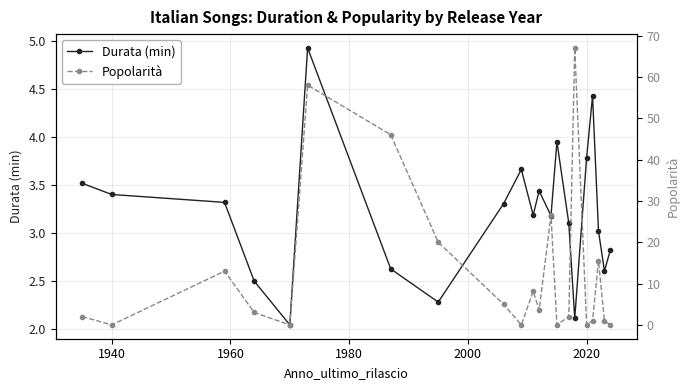

How many interior local peaks does the Durata (min) series have?

5